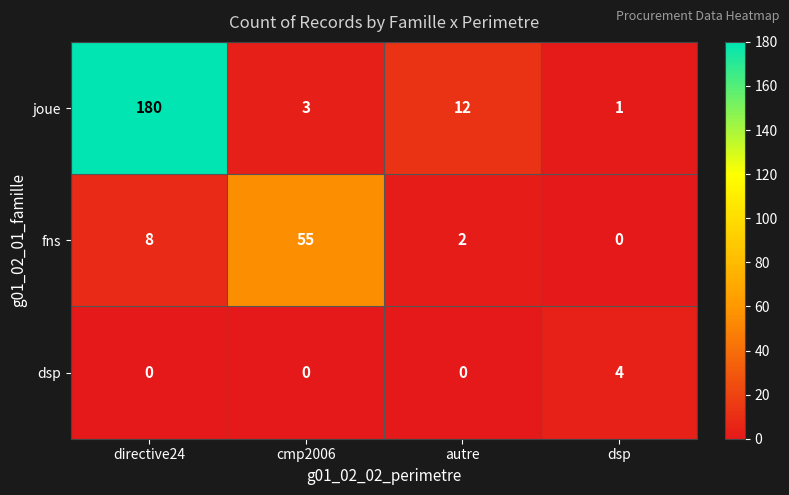

What is the difference between the second highest and minimum values in the joue series?

11